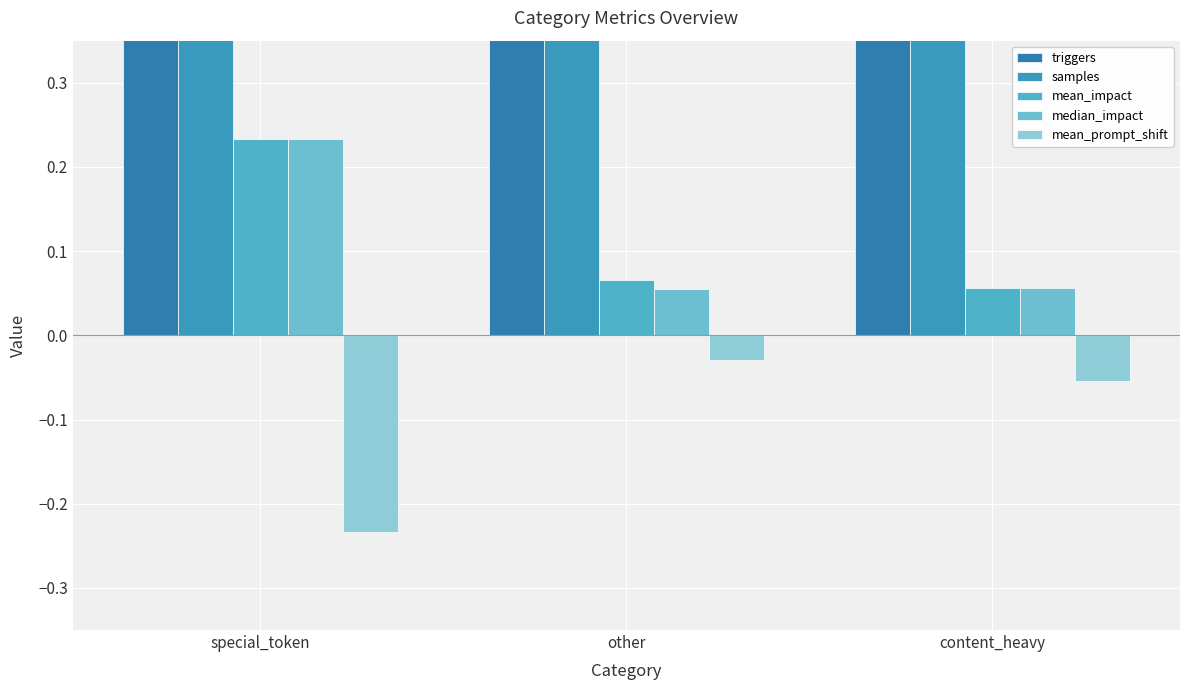

Is the value of mean_prompt_shift at other greater than the value of median_impact at special_token?

No